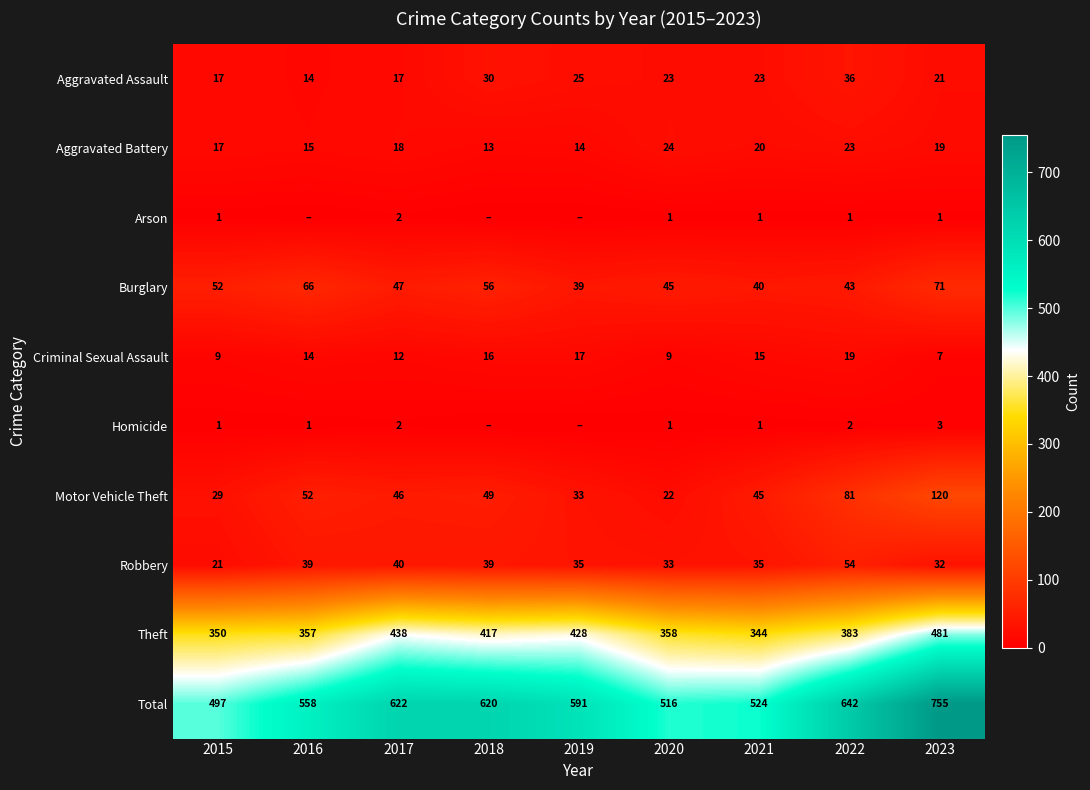

What is the difference between the maximum and minimum values in the Criminal Sexual Assault series?

12